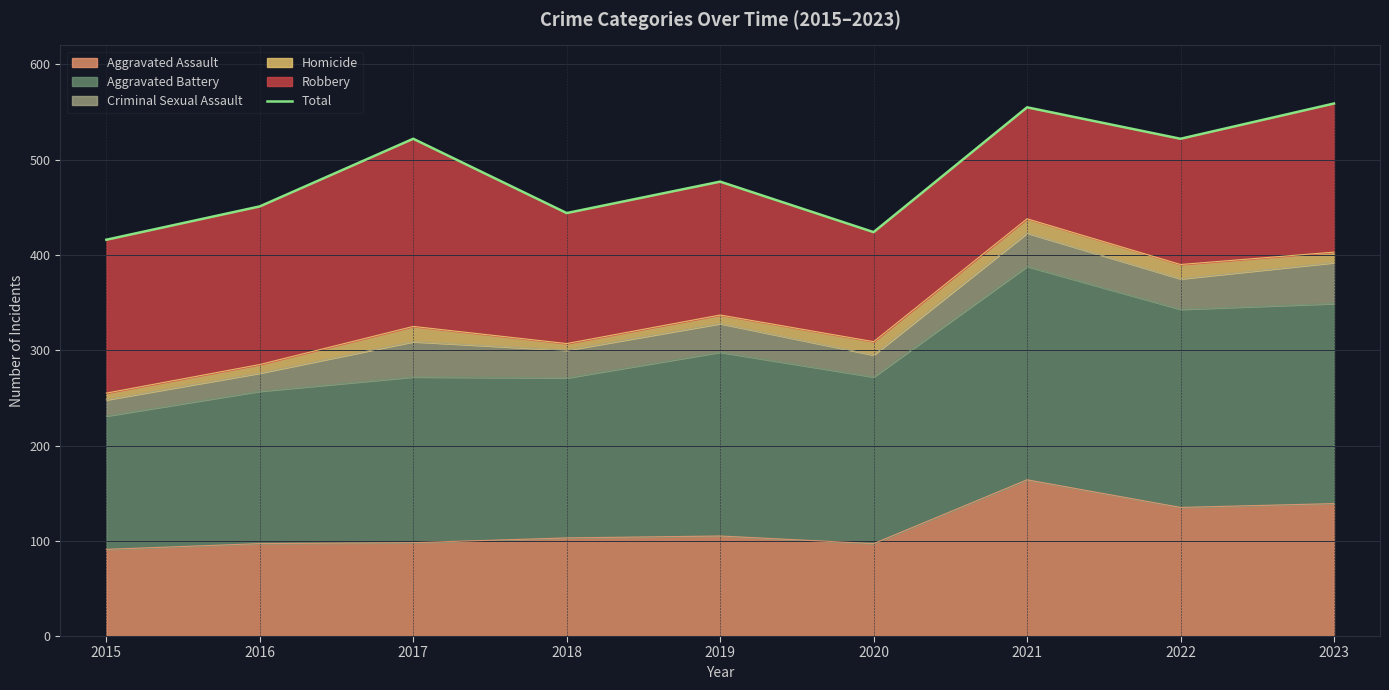

How many values are below 477?

4